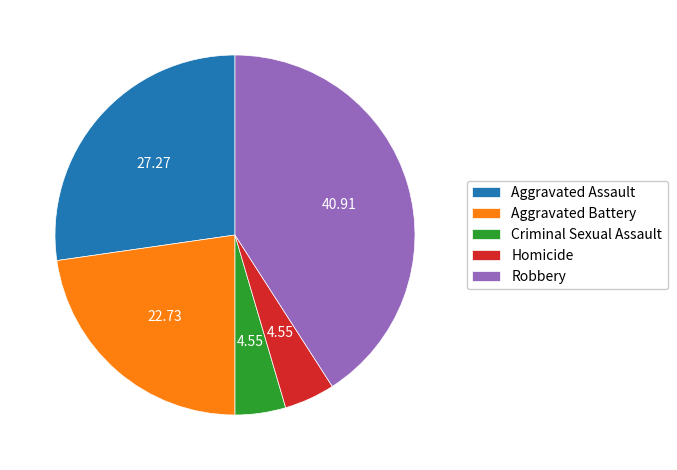

Do Aggravated Battery and Robbery together represent more than half of the pie?

Yes